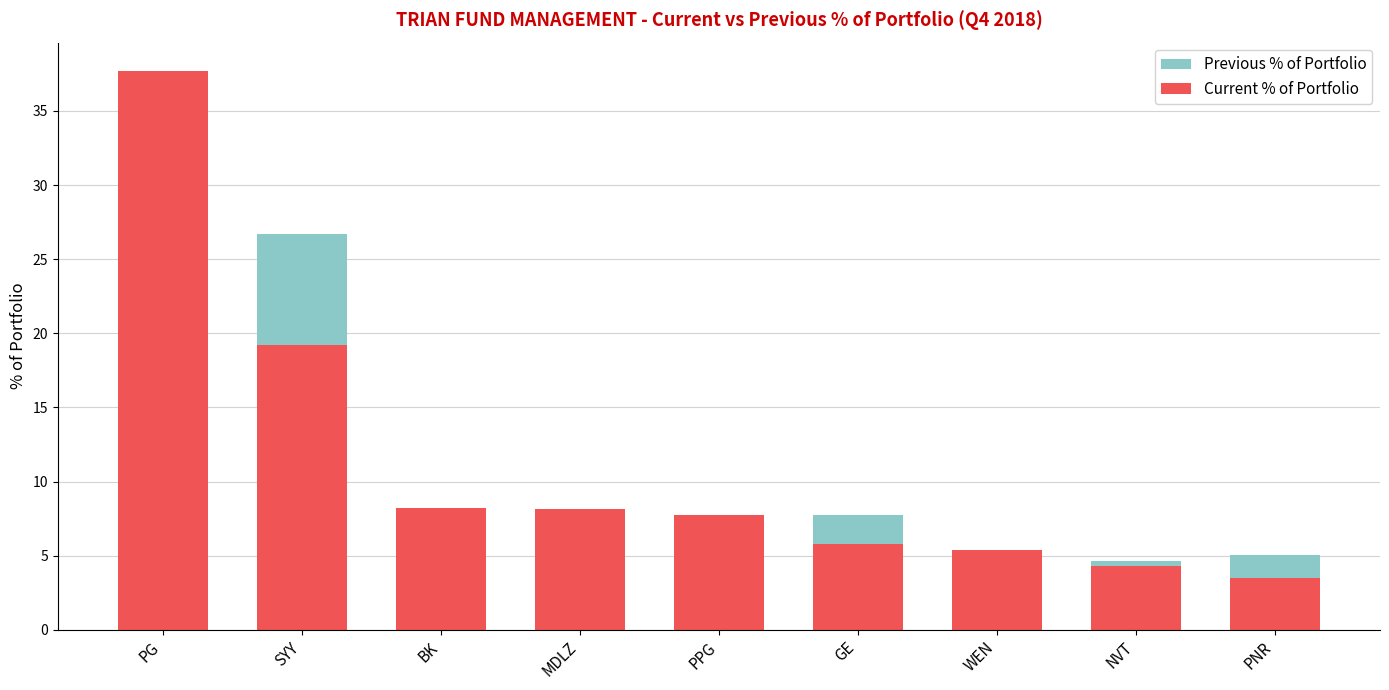

At which label does Current % of Portfolio first exceed 7?

PG